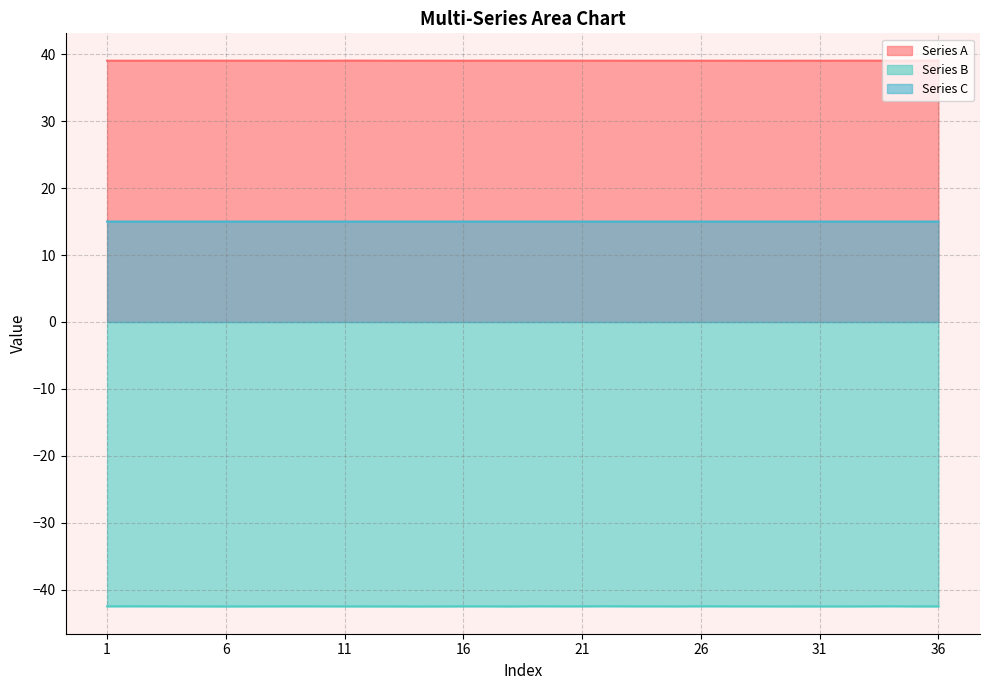

What is the lowest value of the Series B series?

-42.5